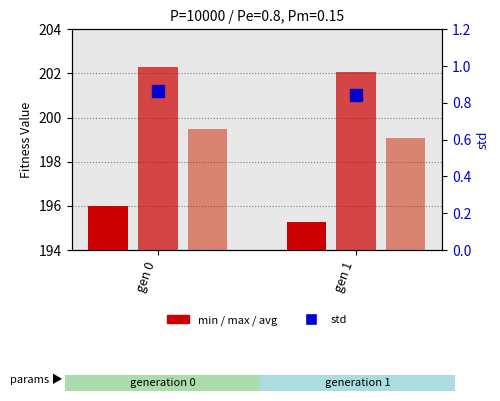

What is the difference between the highest and lowest values at gen 1?

201.2